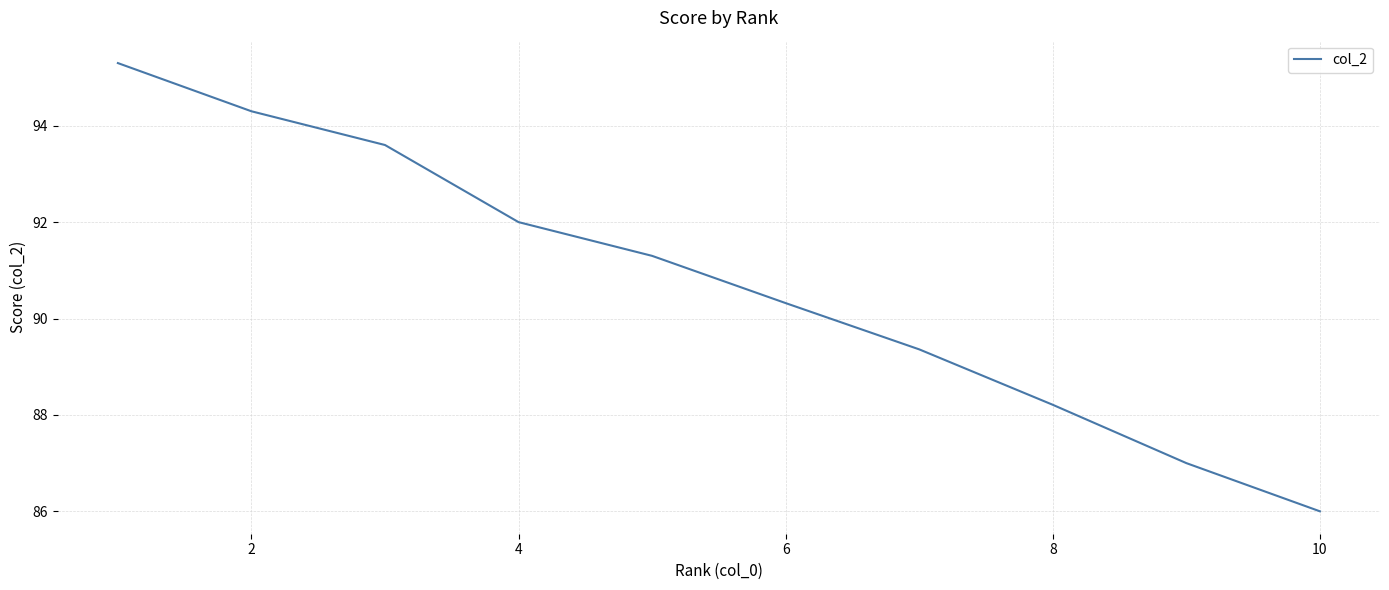

What is the difference between the maximum and minimum values?

9.3